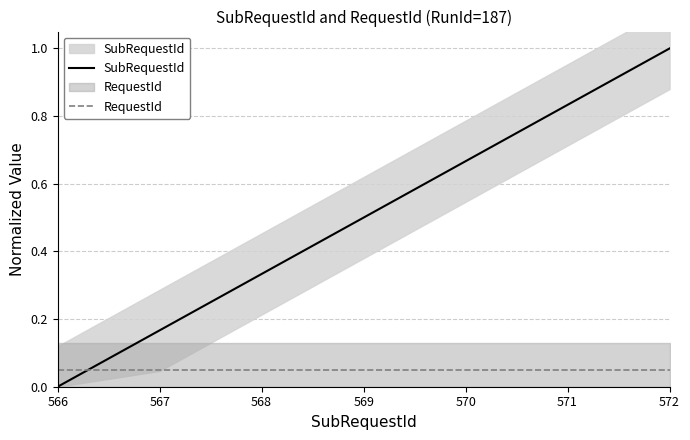

Which category has the lowest value in the RequestId series?

566